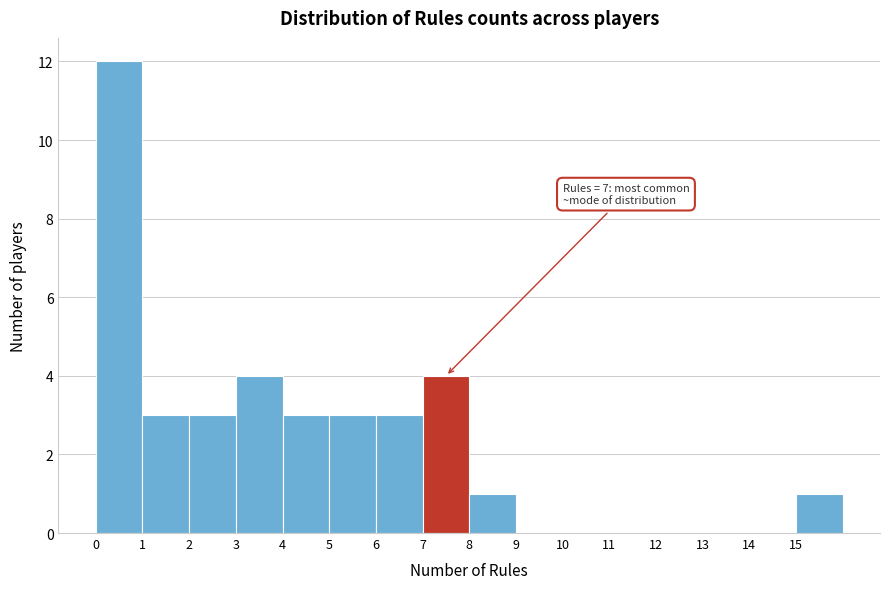

Which range on the x-axis has the tallest bar?

0 to 1